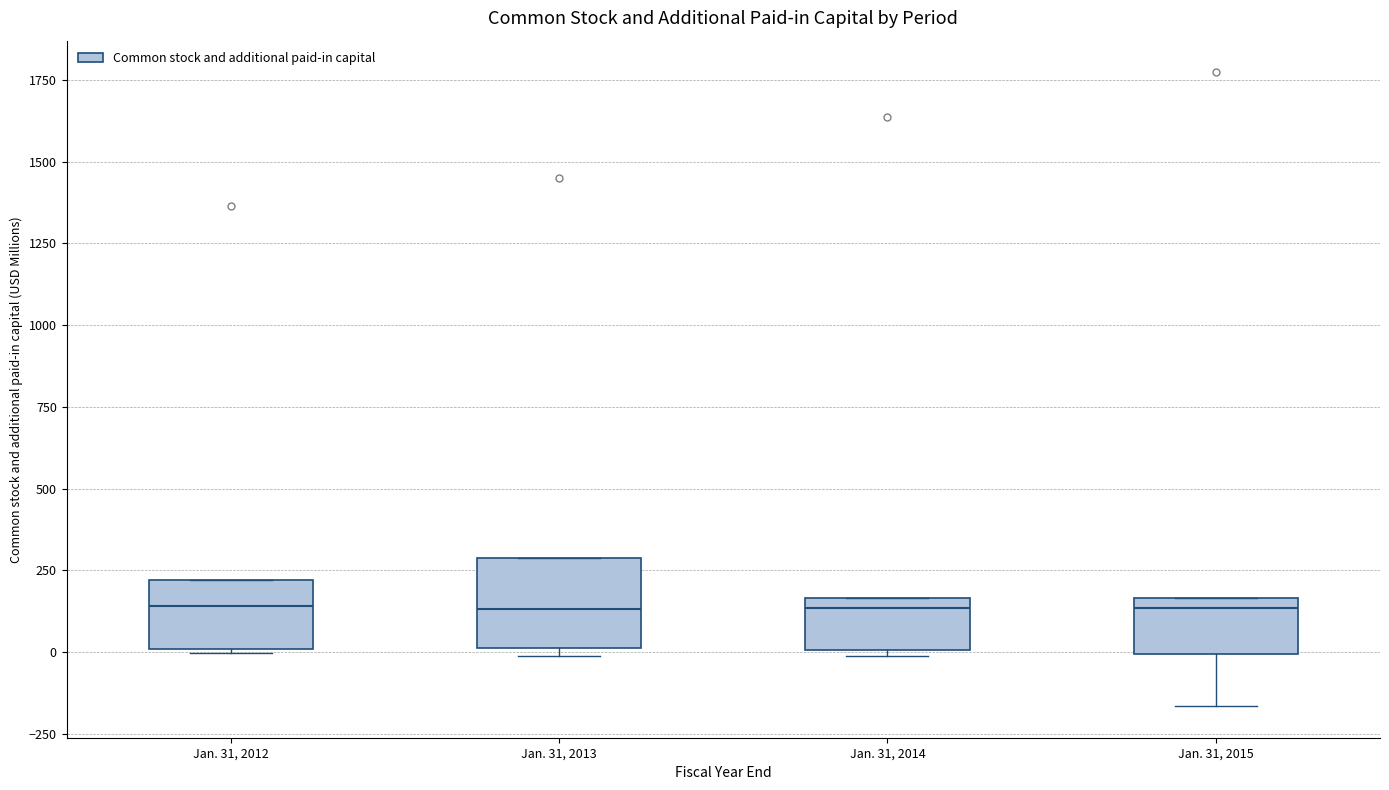

Reading left to right, read every box against the y-axis: the position of its median line, the range the box covers, and the ends of its whiskers. The values are not printed on the chart, so give them approximately, as read against the axis.

Jan. 31, 2012: median 150, box 0 to 200, whiskers 0 to 200
Jan. 31, 2013: median 150, box 0 to 300, whiskers 0 (just below the box's lower edge) to 300
Jan. 31, 2014: median 150 (just below the box's upper edge), box 0 to 150, whiskers 0 (just below the box's lower edge) to 150
Jan. 31, 2015: median 150 (just below the box's upper edge), box 0 to 150, whiskers -150 to 150